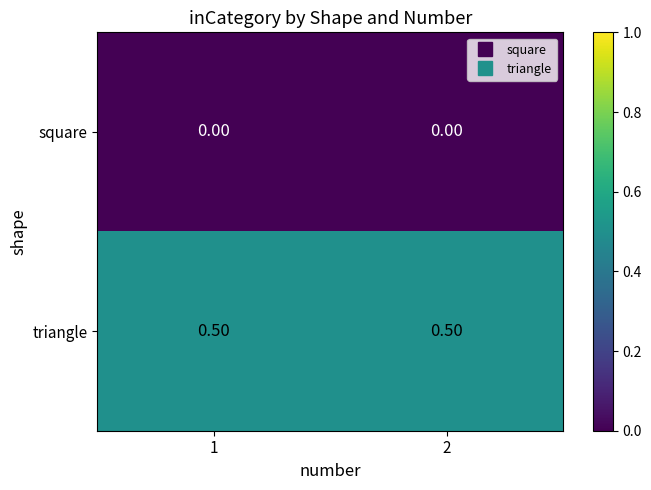

What is the sum of the triangle values at 2 and 1?

1.0